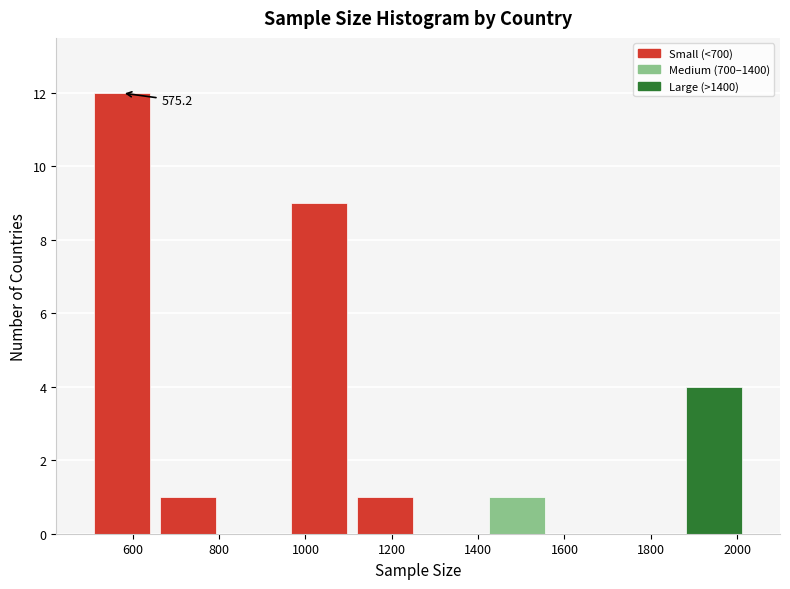

Over which range of the x-axis is the bar tallest?

500 to 660